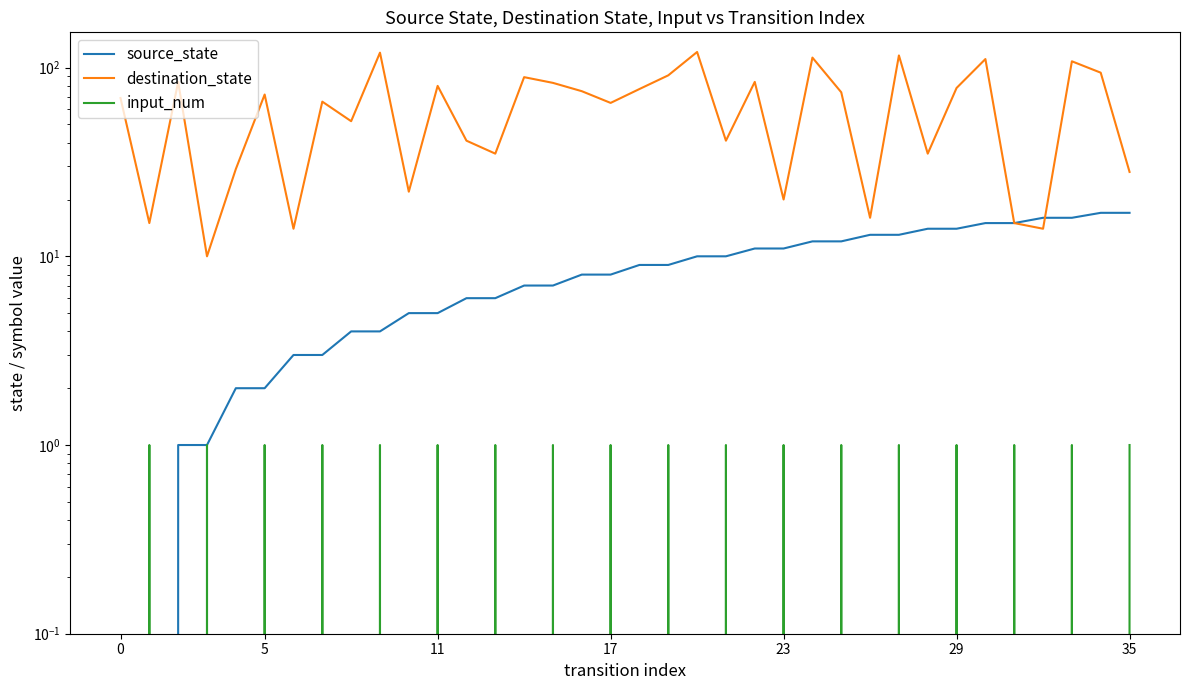

Where does the source_state series first go above 9?

20